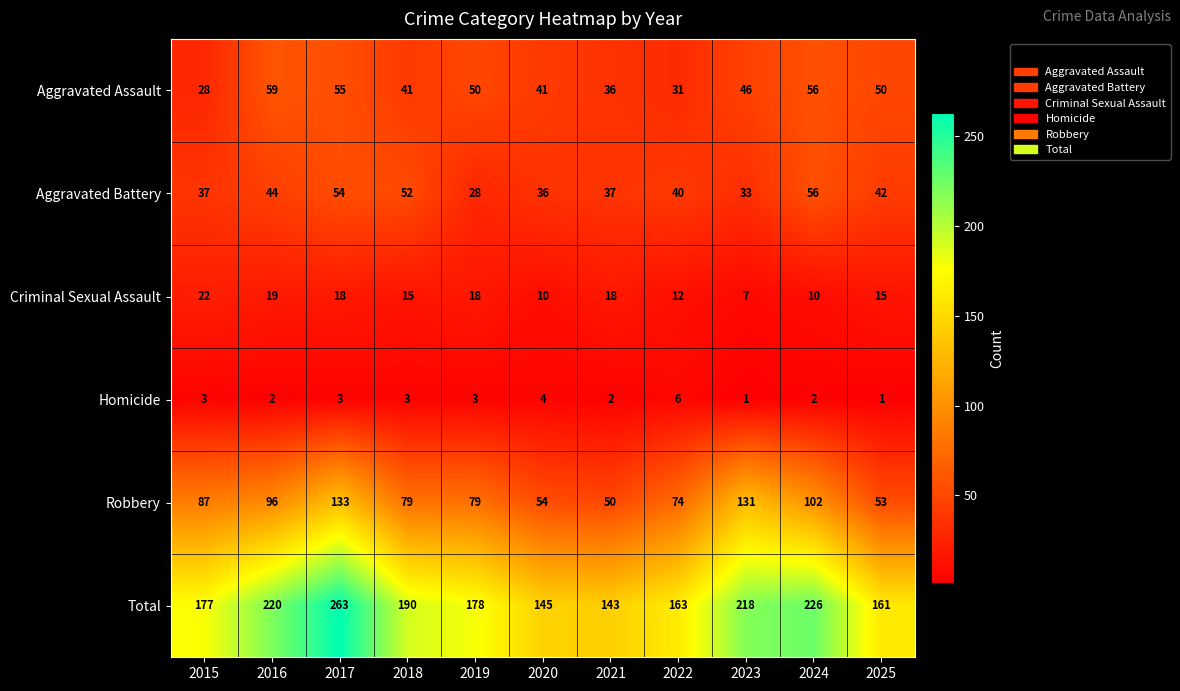

How many Homicide values are between 2 and 3?

7